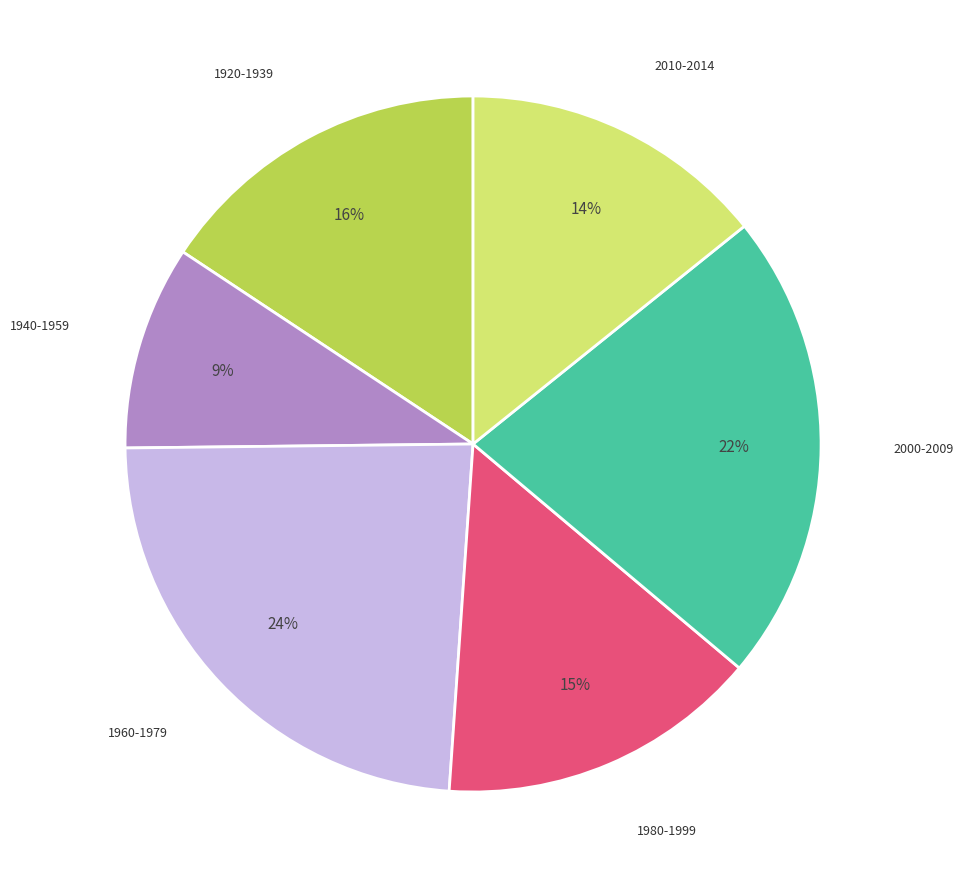

Does any single category account for the majority?

No